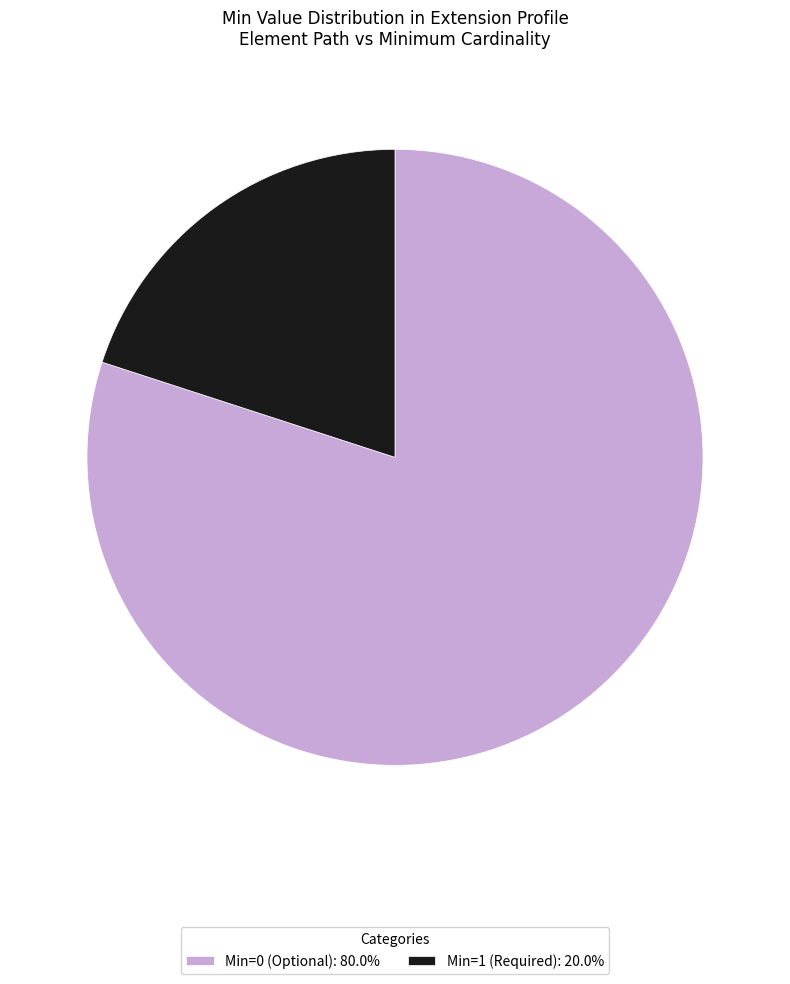

Is there any slice that represents more than half of the pie?

Yes